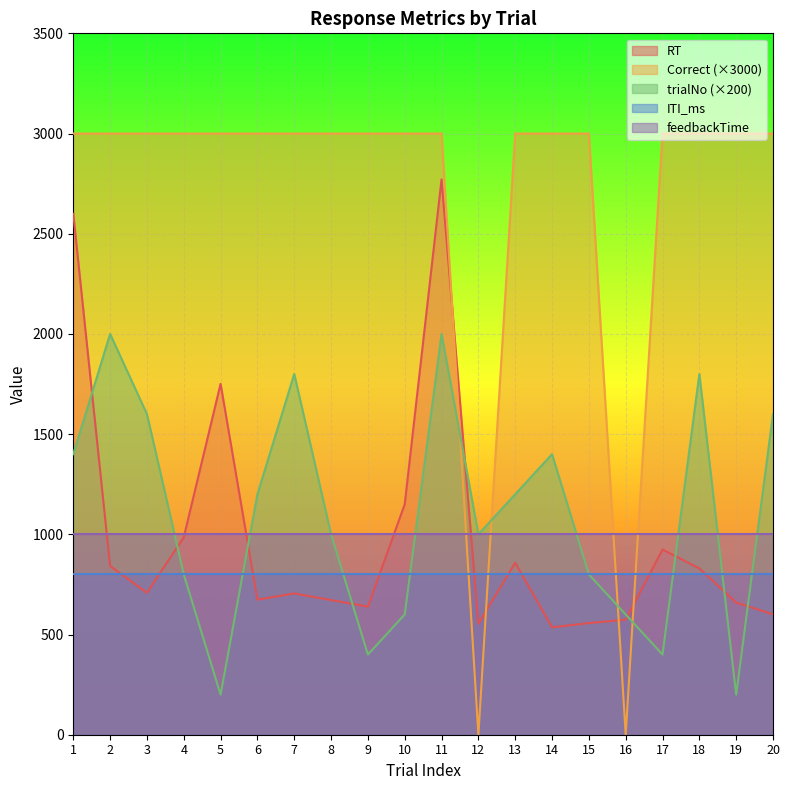

At which label is trialNo closest to 1100?

6